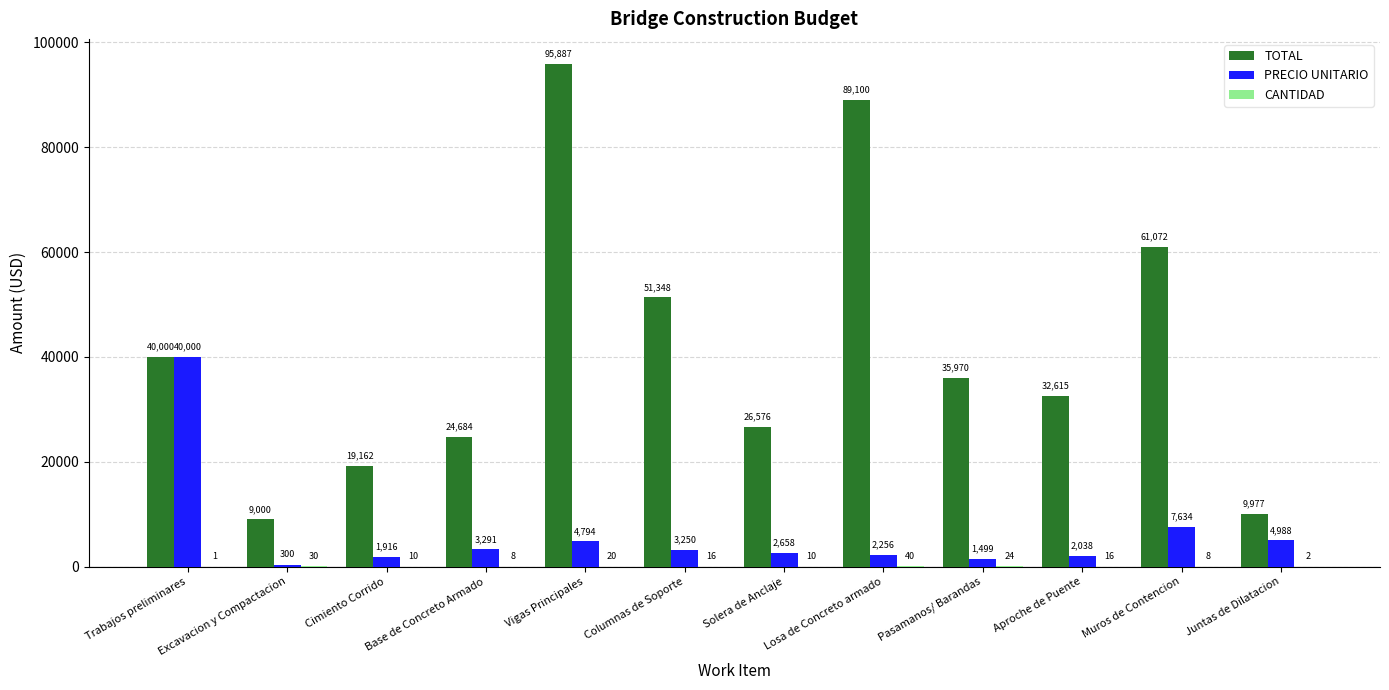

True or false: TOTAL has a value of 51348.0 at Columnas de Soporte.

True